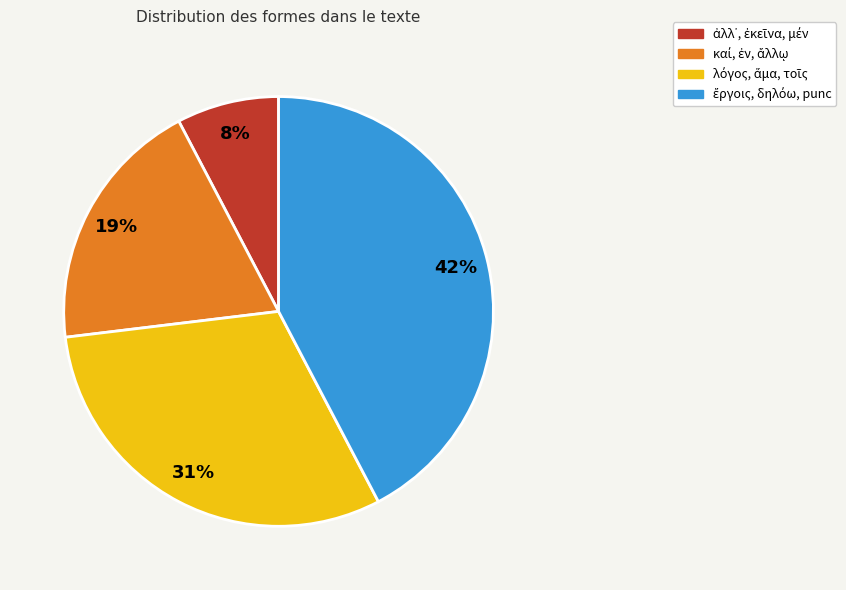

To the nearest percent, what is the average slice percentage?

25%